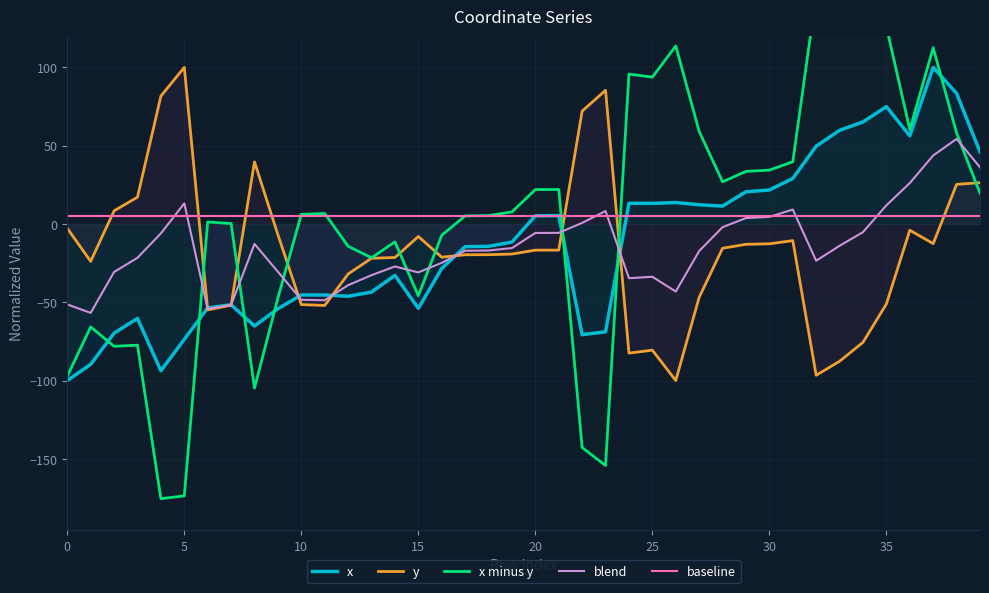

What is the minimum value for blend?

-56.8